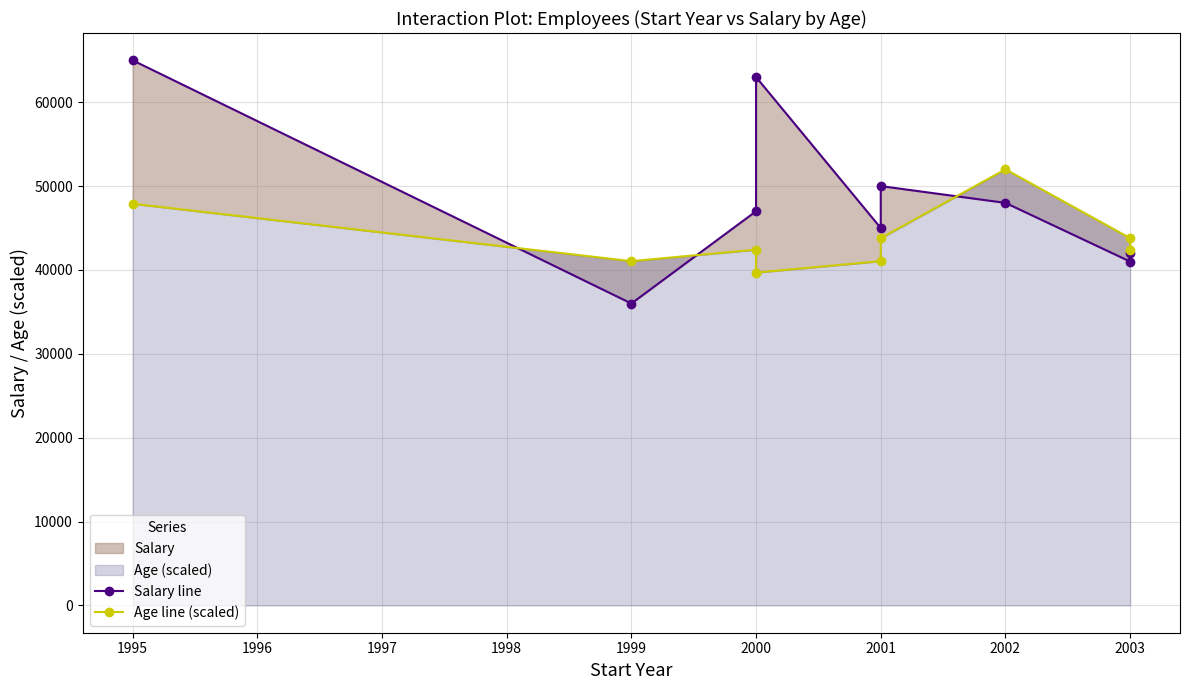

What is the total value across all series at 2000?

100000.0